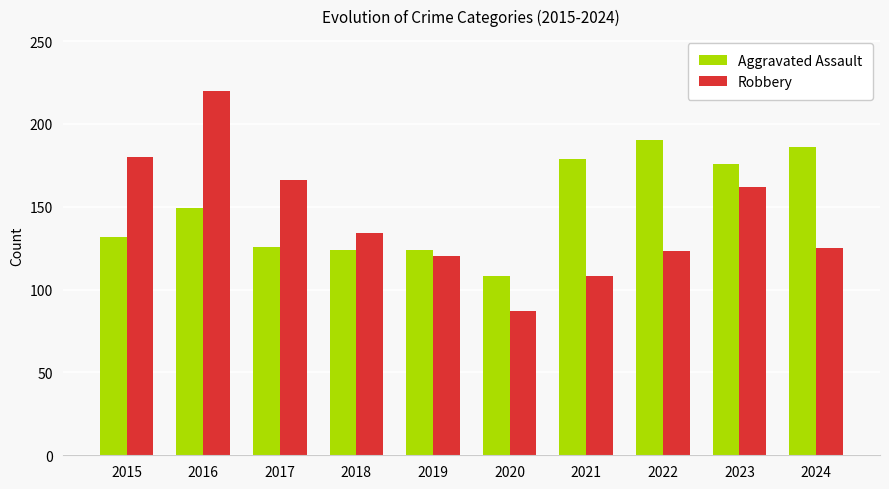

How many bars are there in each group?

2